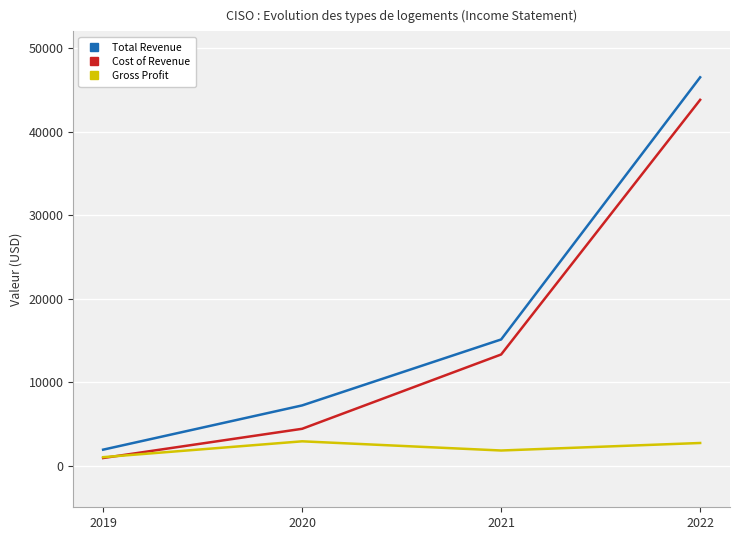

Which label corresponds to the smallest value in the chart?

2019